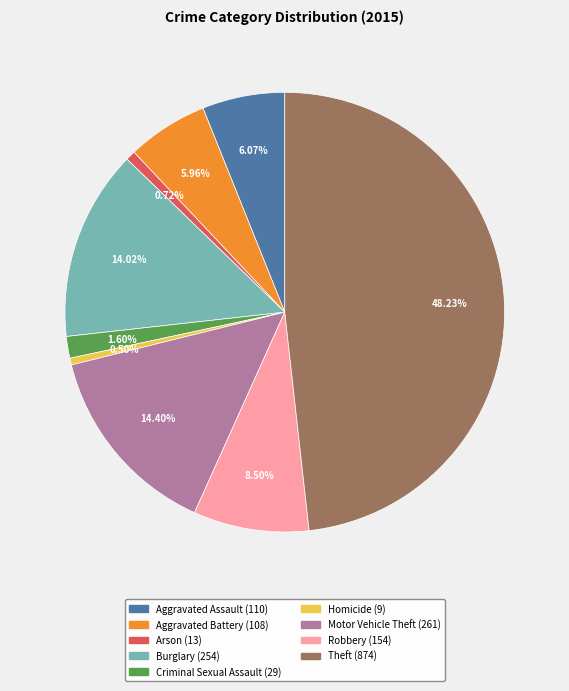

To the nearest percent, what is the difference between the largest and smallest slice percentages?

48%